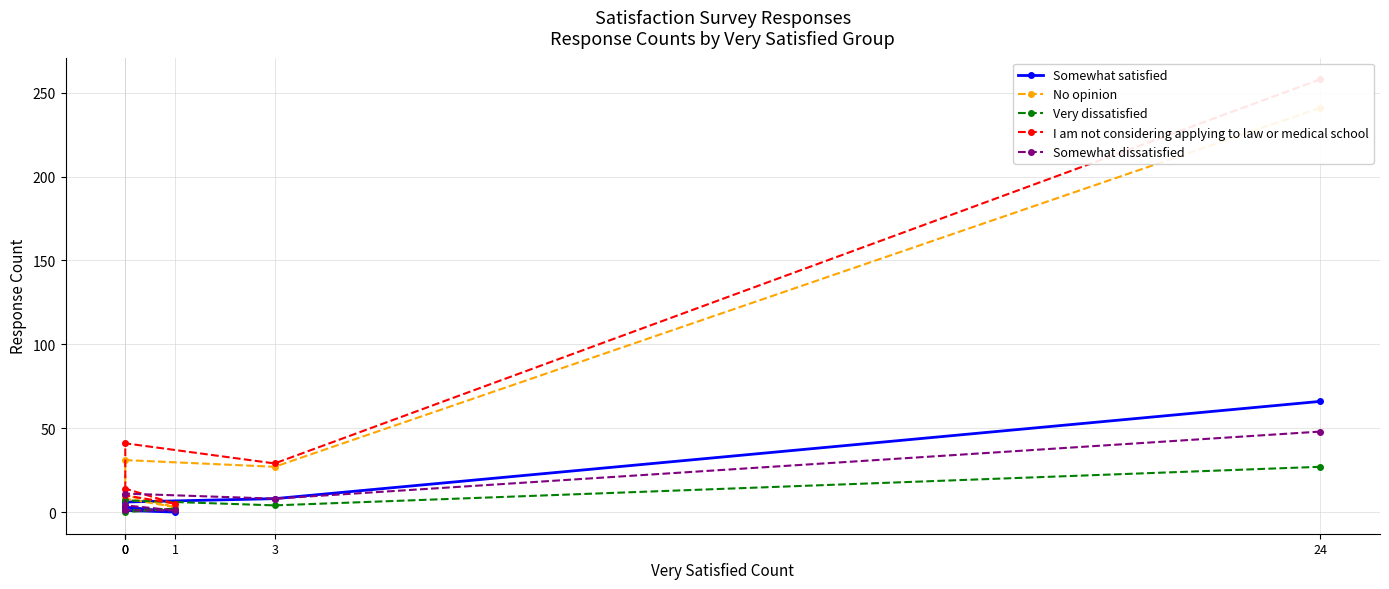

At which label is Somewhat satisfied closest to 33?

3